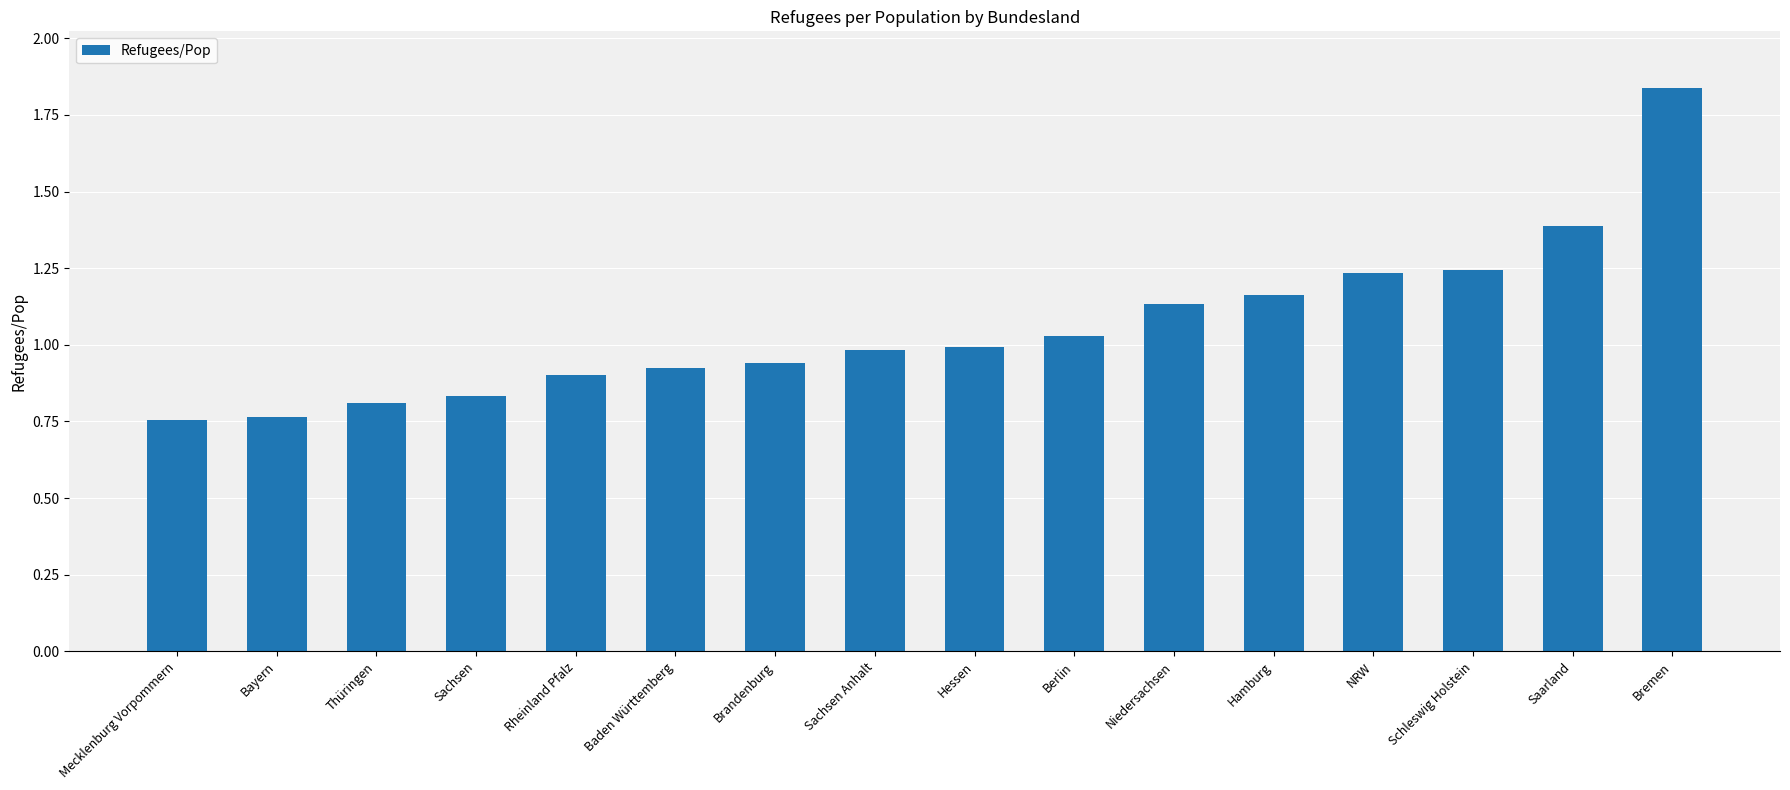

What is the sum of all values?

16.9